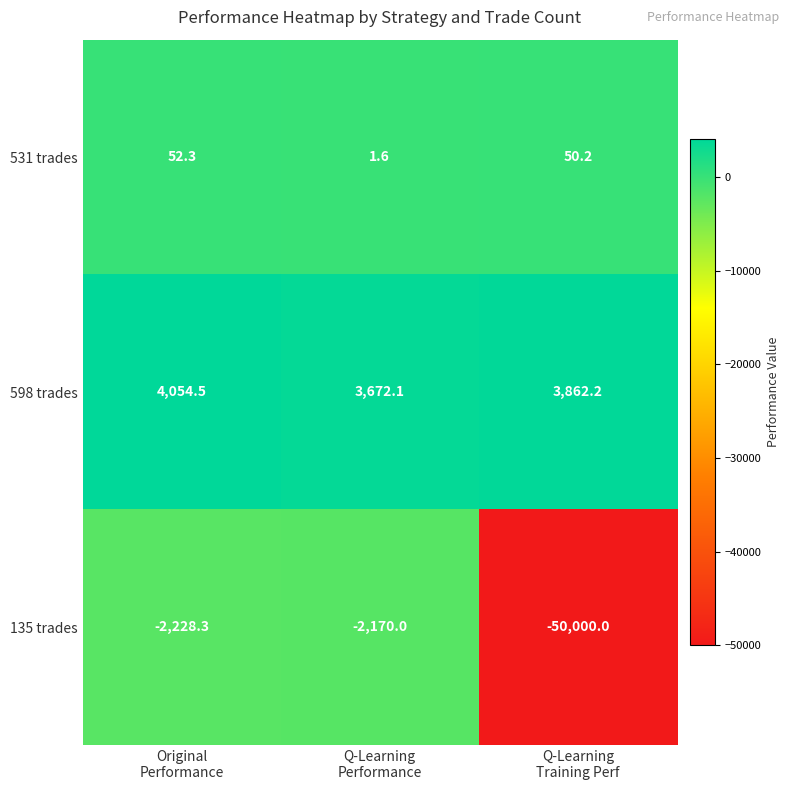

What is the minimum value shown in the chart?

-50000.0